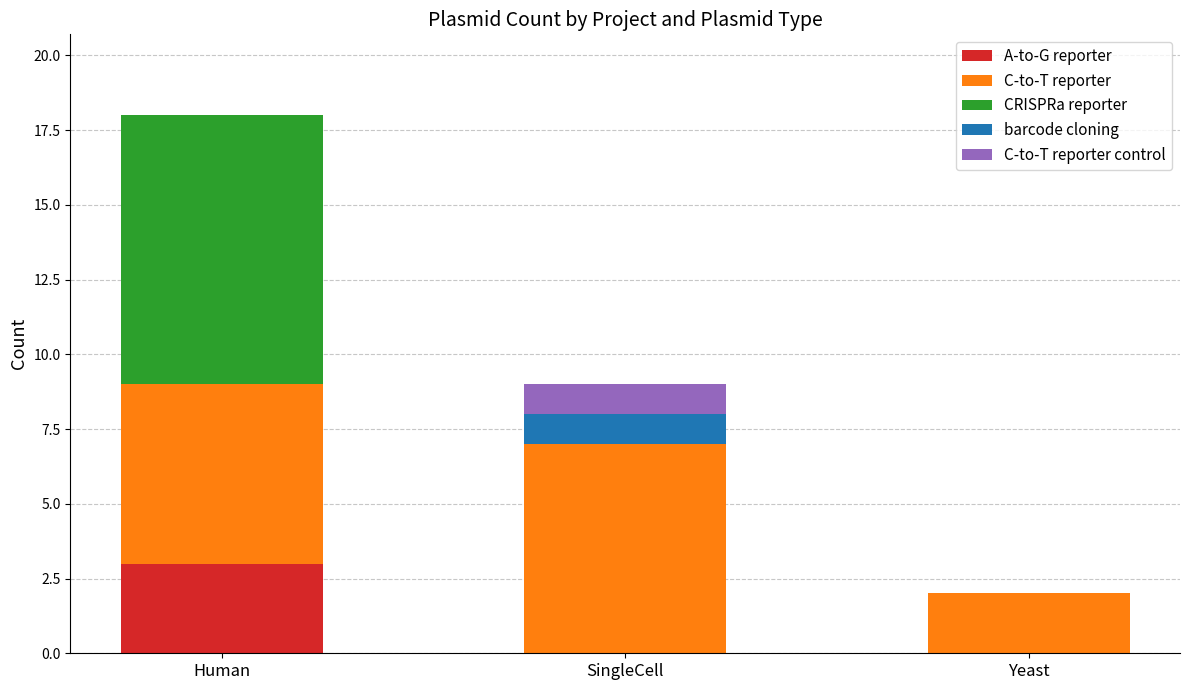

What is the maximum value for A-to-G reporter?

3